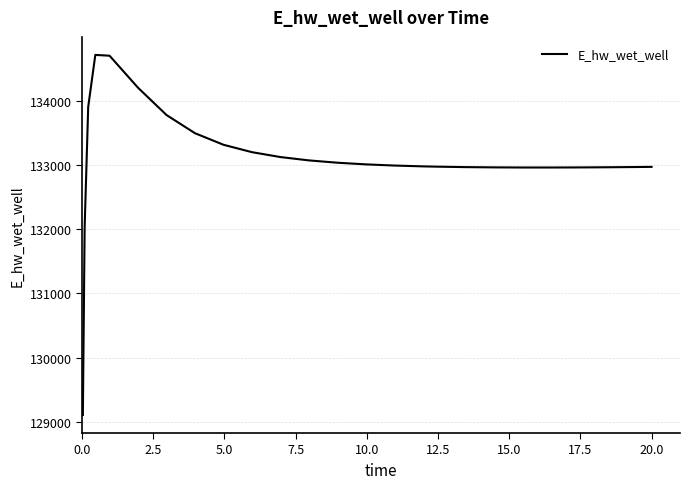

What is the minimum value shown in the chart?

129103.8